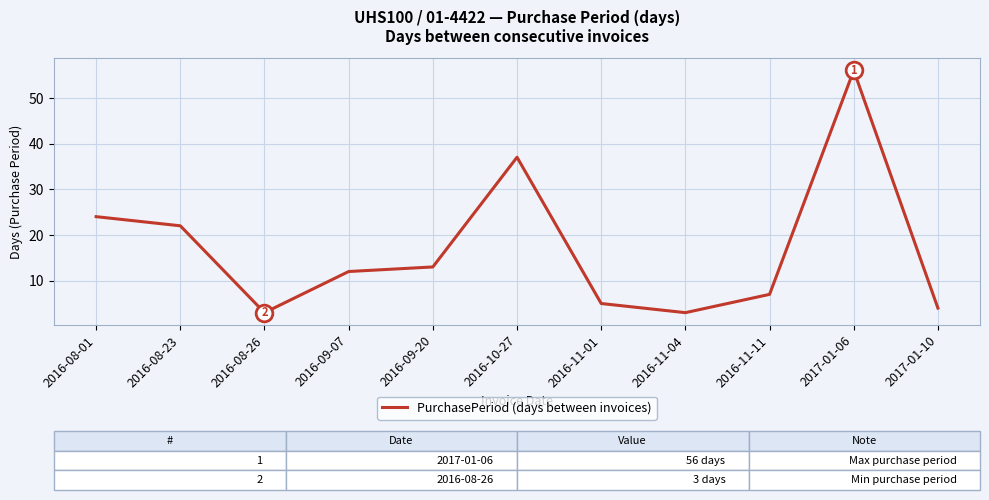

Does the chart have visible grid lines?

Yes